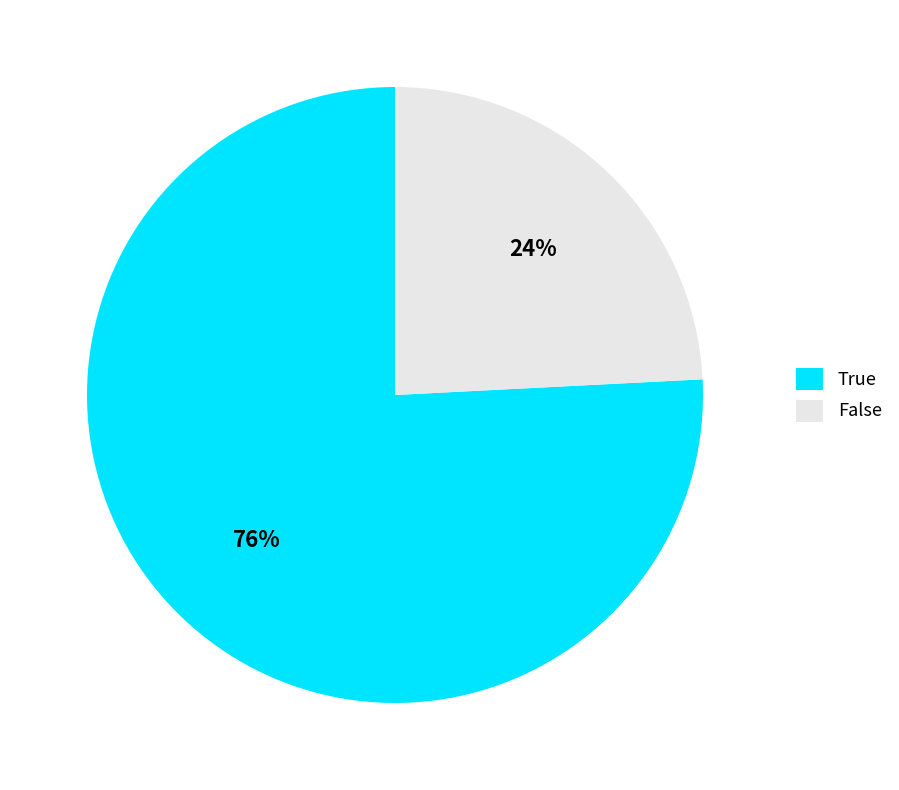

What percentage is the True slice, to the nearest percent?

76%